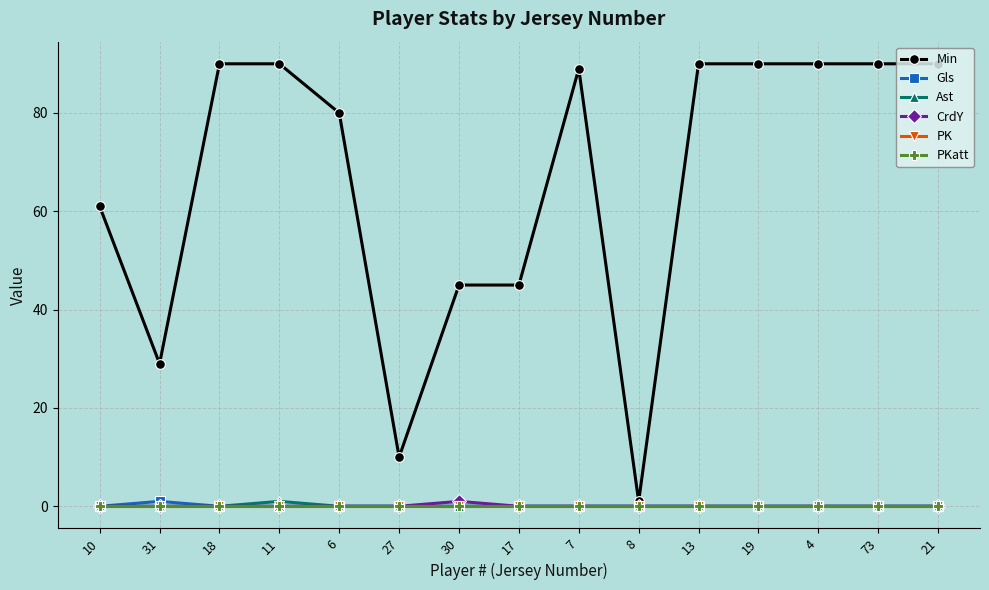

Reading left to right, list all the values displayed in this chart.

Min: 61	29	90	90	80	10	45	45	89	1	90	90	90	90	90
Gls: 0	1	0	0	0	0	0	0	0	0	0	0	0	0	0
Ast: 0	0	0	1	0	0	0	0	0	0	0	0	0	0	0
CrdY: 0	0	0	0	0	0	1	0	0	0	0	0	0	0	0
PK: 0	0	0	0	0	0	0	0	0	0	0	0	0	0	0
PKatt: 0	0	0	0	0	0	0	0	0	0	0	0	0	0	0